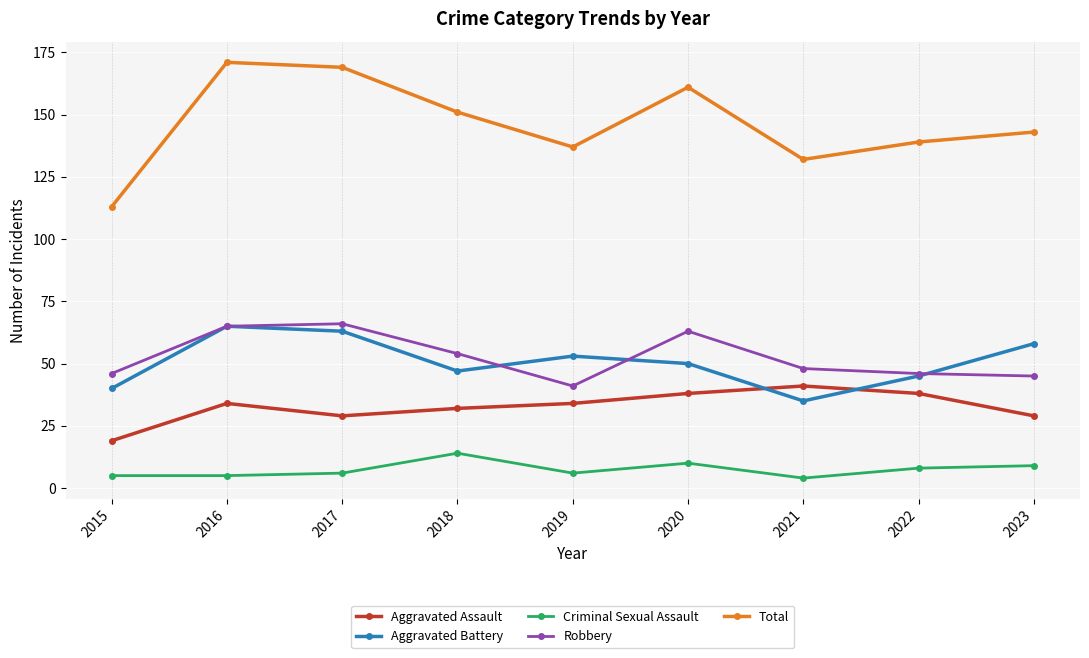

At which label is Total closest to 142?

2023